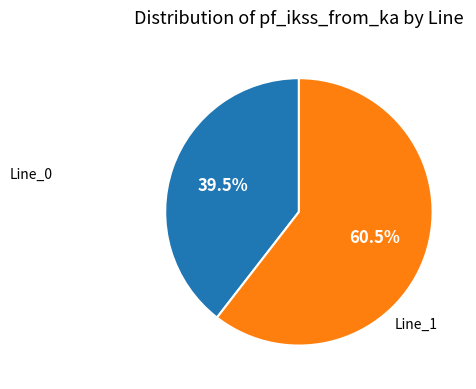

To the nearest percent, what is the average slice percentage?

50%